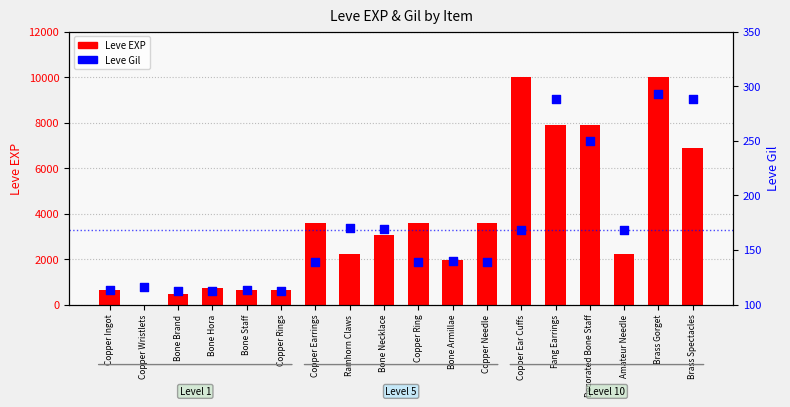

What are all the series names shown in the legend?

Leve EXP, Leve Gil